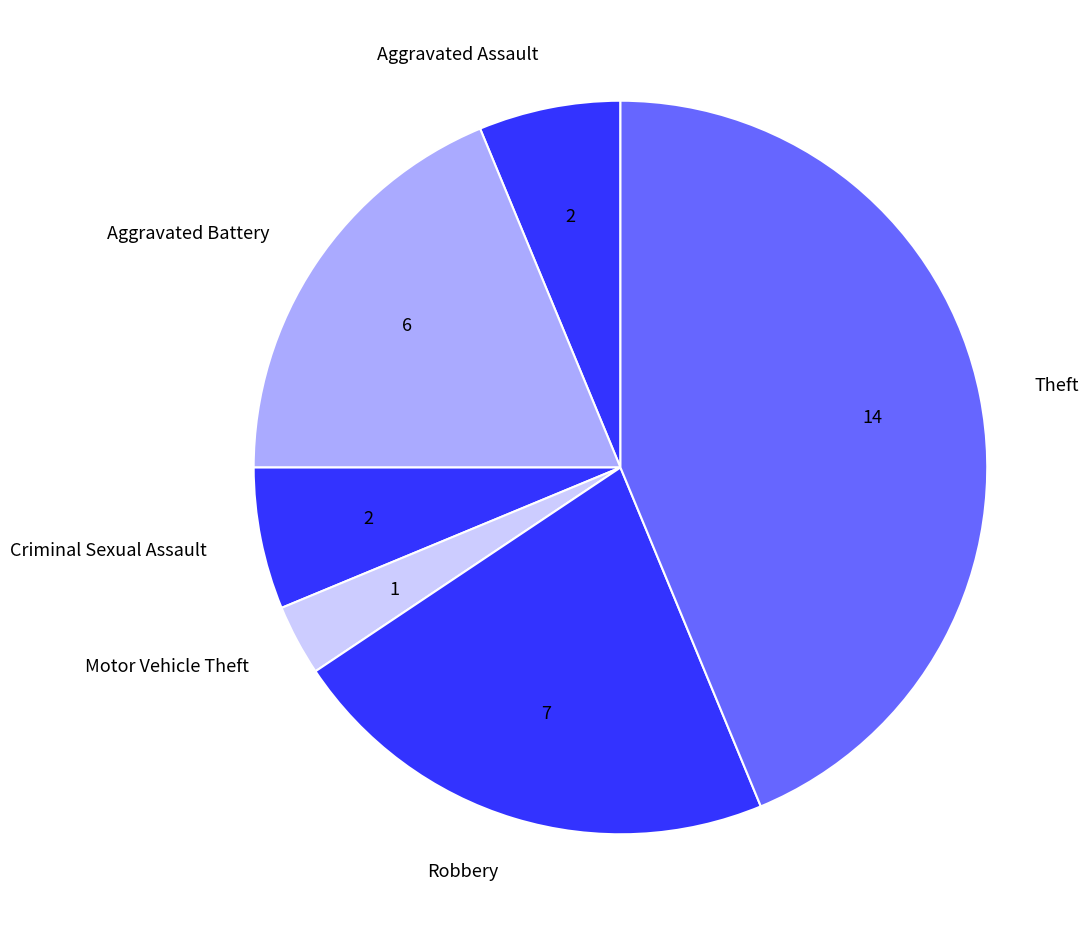

Do Aggravated Battery and Motor Vehicle Theft together represent more than half of the pie?

No